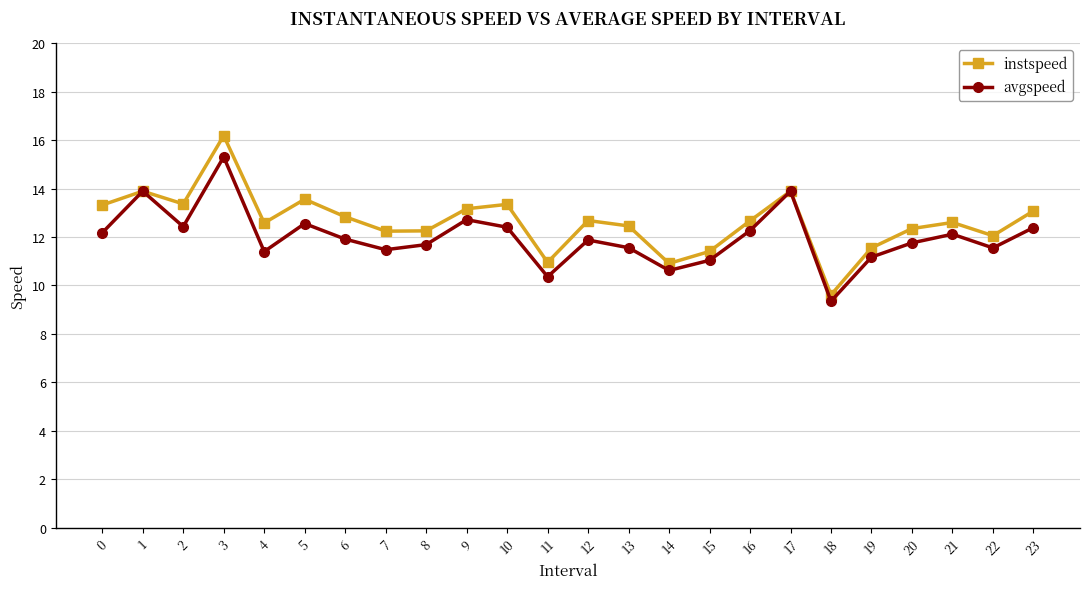

Count the number of data series in this chart.

2